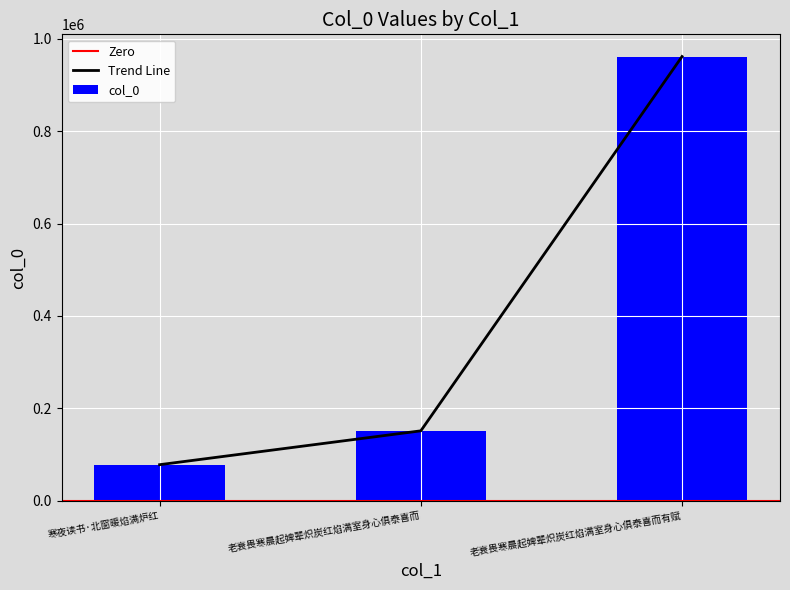

How many bars are there in total?

3